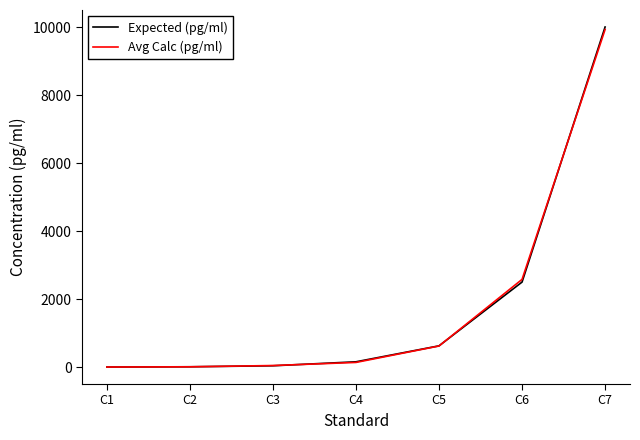

What is the difference between the second highest and minimum values in the Avg Calc (pg/ml) series?

2576.5